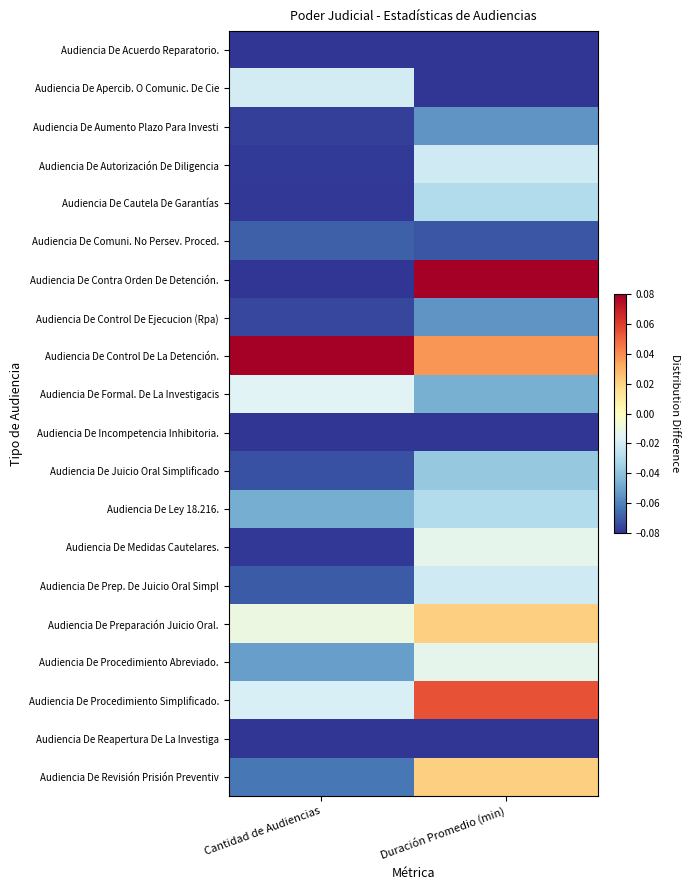

Between Cantidad de Audiencias and Duración Promedio (min), which is larger?

Cantidad de Audiencias